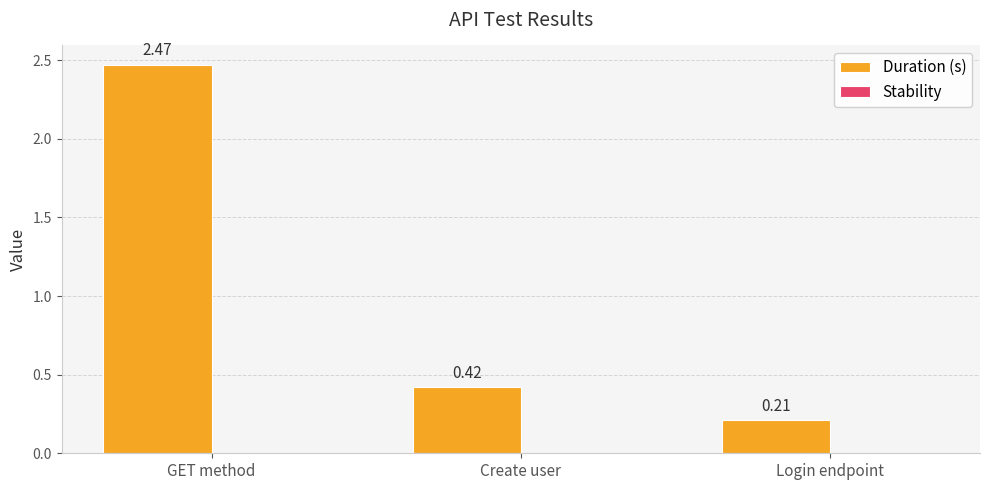

What position from the left is GET method?

1